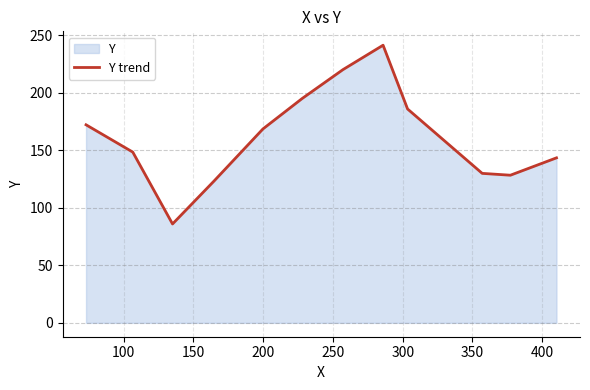

What is the smallest value displayed?

86.0